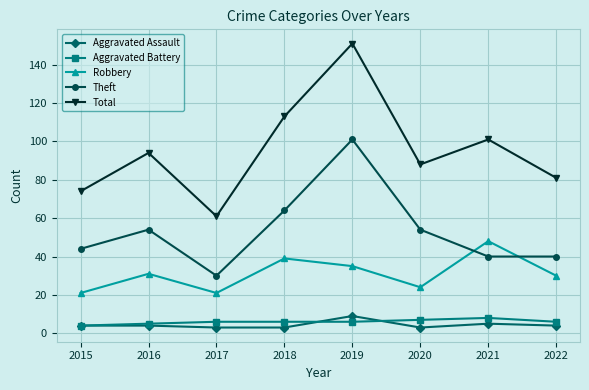

The Total series shows 94 at 2016. True or false?

True